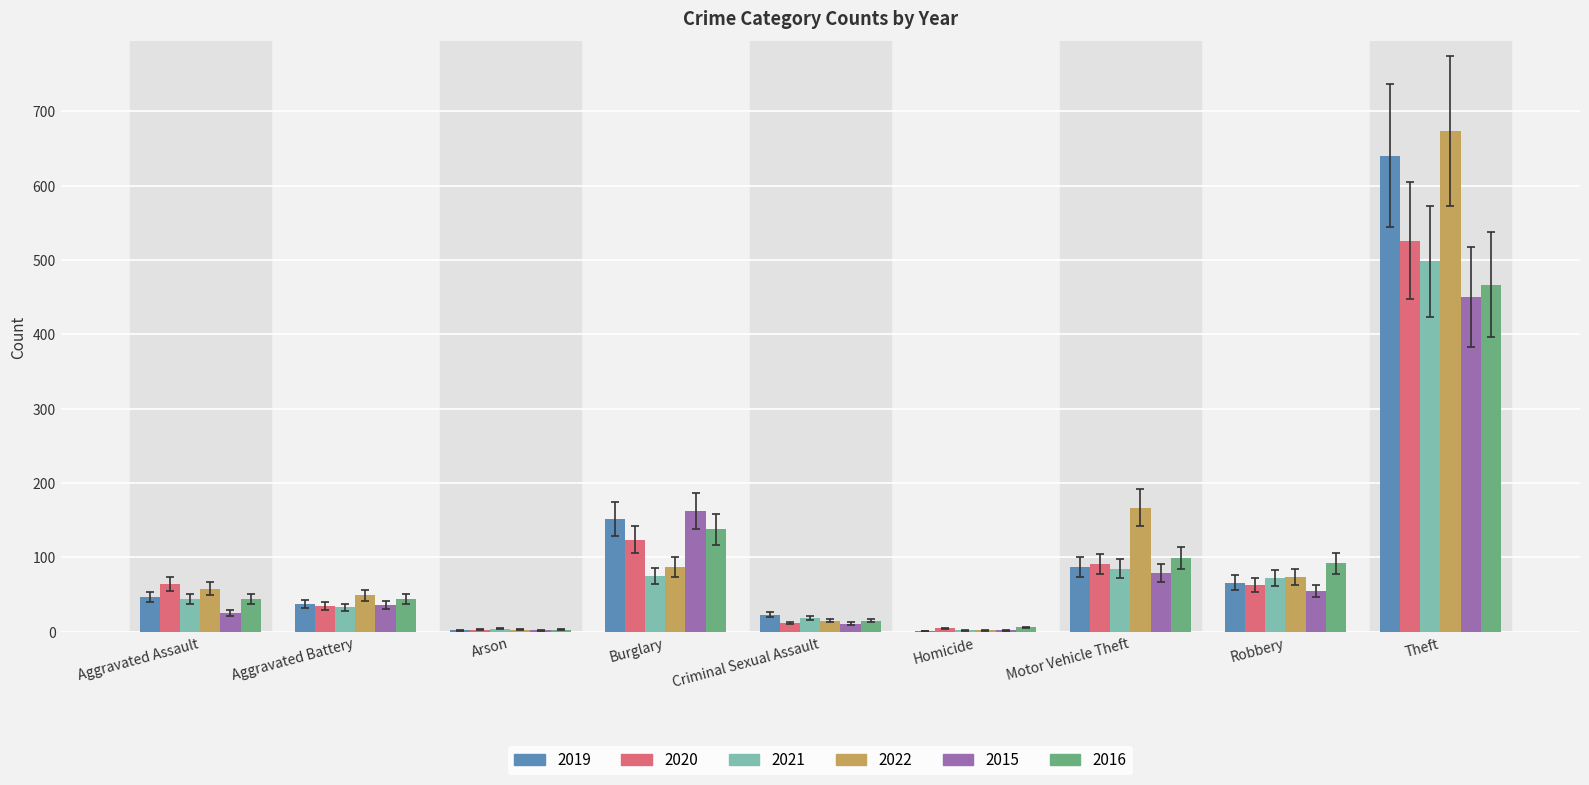

How many groups of bars are there?

9